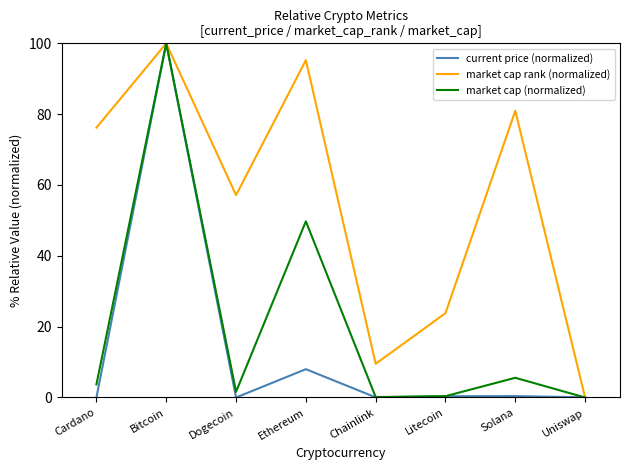

Rank the series at Solana from lowest to highest value.

current price (normalized), market cap (normalized), market cap rank (normalized)